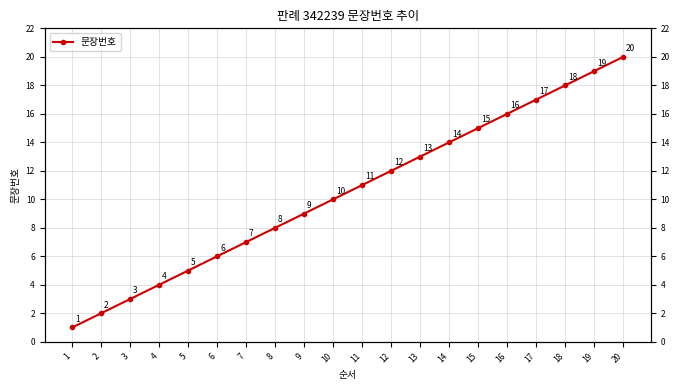

Rank the categories by value from lowest to highest.

1, 2, 3, 4, 5, 6, 7, 8, 9, 10, 11, 12, 13, 14, 15, 16, 17, 18, 19, 20